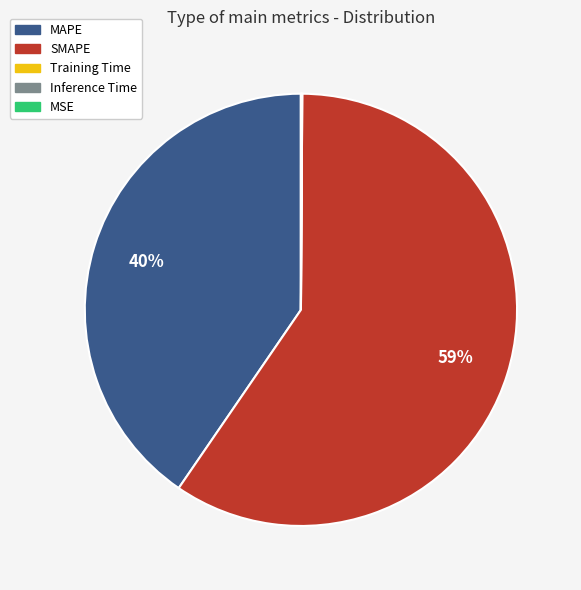

To the nearest percent, what is the difference between the SMAPE and MAPE slice percentages?

19%